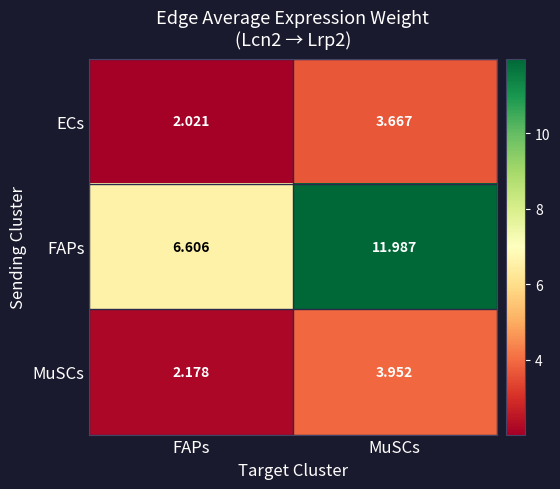

Where does the MuSCs series first go above 3?

MuSCs